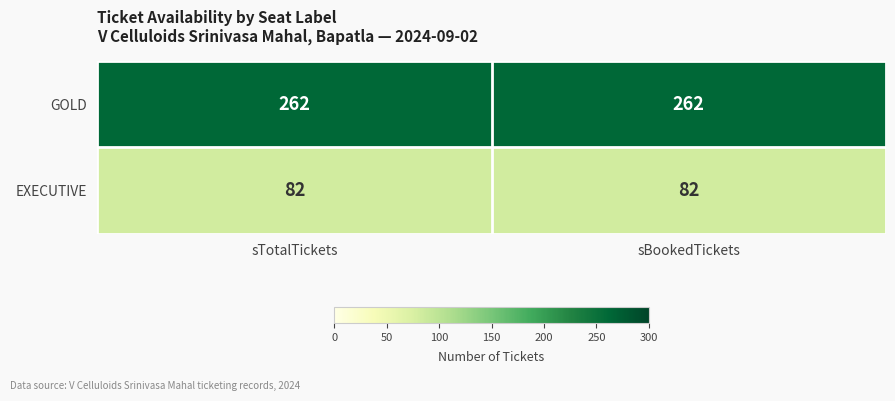

Reading right to left, list all the values displayed in this chart.

GOLD: sBookedTickets=262	sTotalTickets=262
EXECUTIVE: sBookedTickets=82	sTotalTickets=82